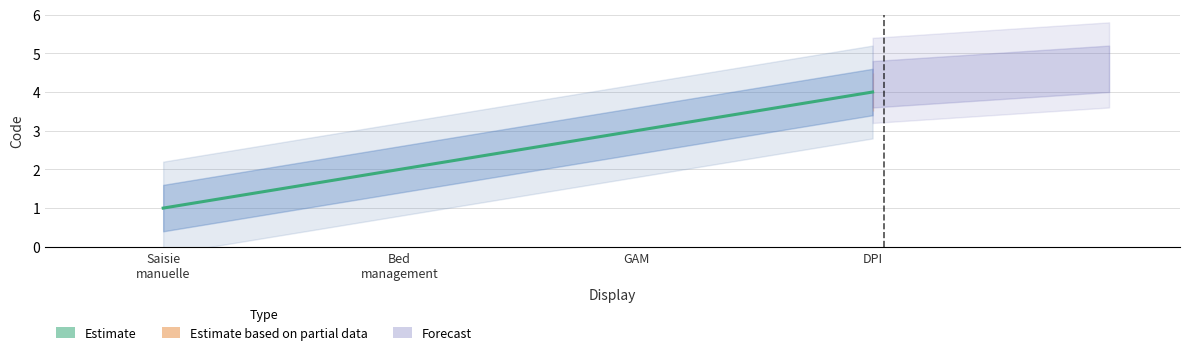

What is the maximum value shown in the chart?

4